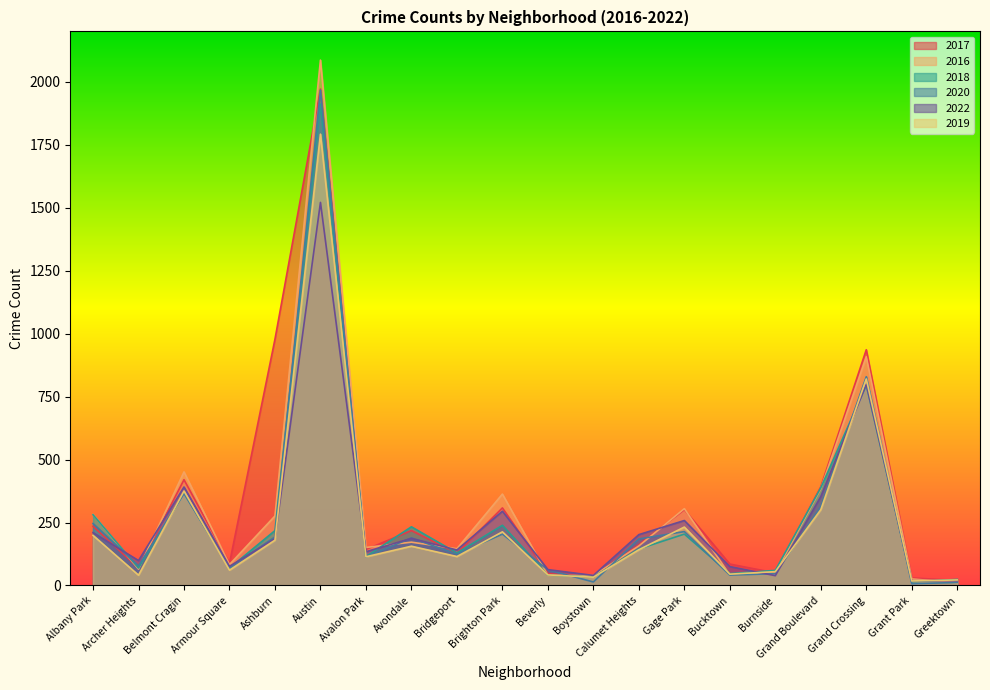

Rank the series by their maximum value, from lowest to highest.

2022, 2019, 2018, 2020, 2017, 2016